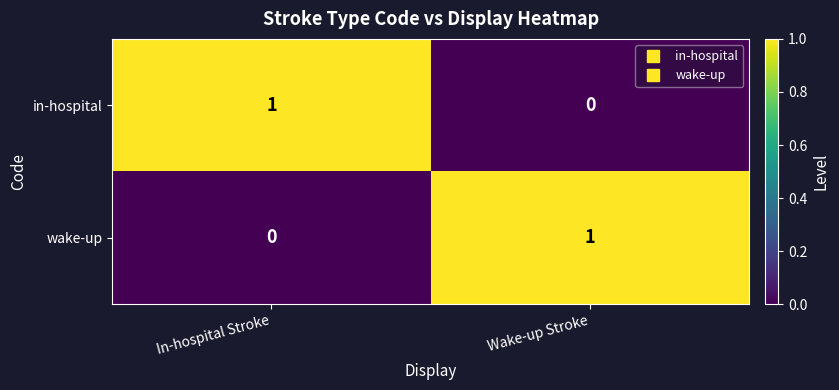

The value of in-hospital at Wake-up Stroke is 0. True or false?

True